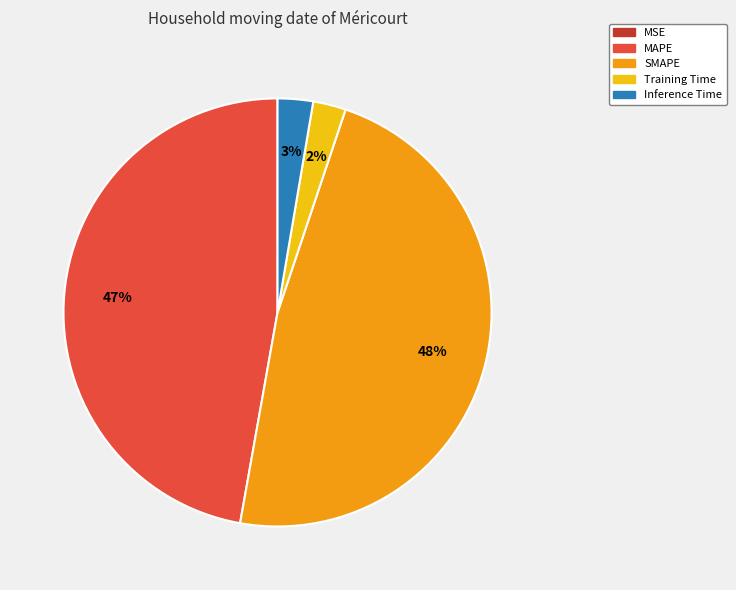

True or false: MAPE accounts for 47% of the total.

True